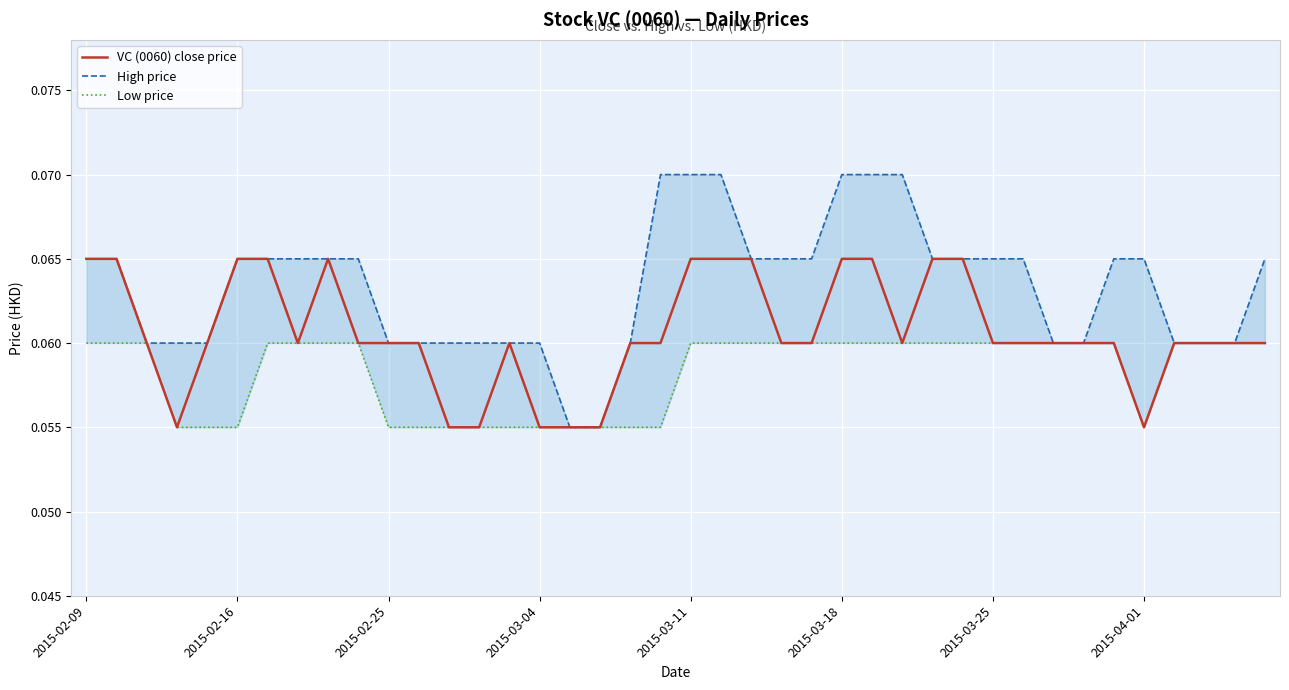

True or false: High price and Low price intersect in this chart.

False